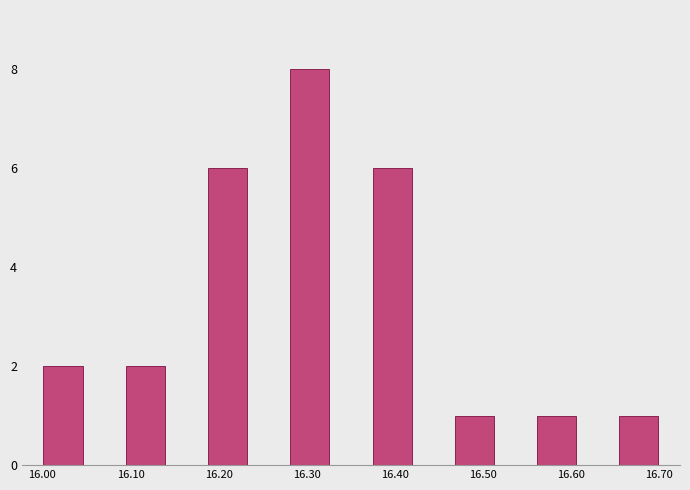

Reading left to right, transcribe this chart: for each bar, give the range it covers on the x-axis and its height. Neither the bar edges nor the heights are printed on the chart, so give them approximately, as read against the axes.

16.00 to 16.05: 2
16.05 to 16.09: 0
16.09 to 16.14: 2
16.14 to 16.19: 0
16.19 to 16.23: 6
16.23 to 16.28: 0
16.28 to 16.33: 8
16.33 to 16.37: 0
16.37 to 16.42: 6
16.42 to 16.47: 0
16.47 to 16.51: 1
16.51 to 16.56: 0
16.56 to 16.61: 1
16.61 to 16.65: 0
16.65 to 16.70: 1